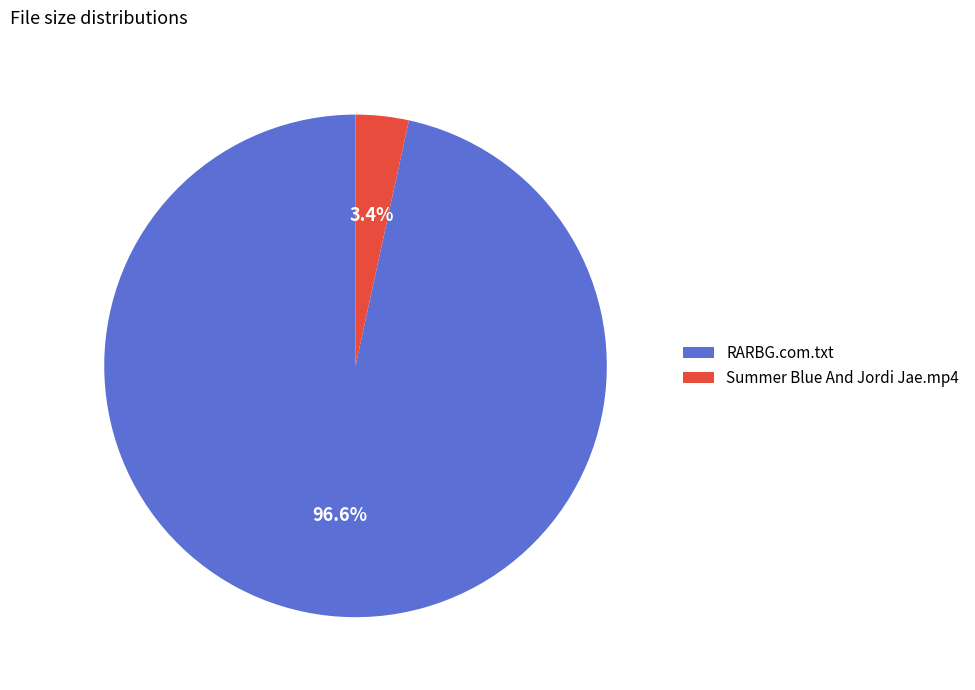

Is it true that RARBG.com.txt is 97% of the pie?

True